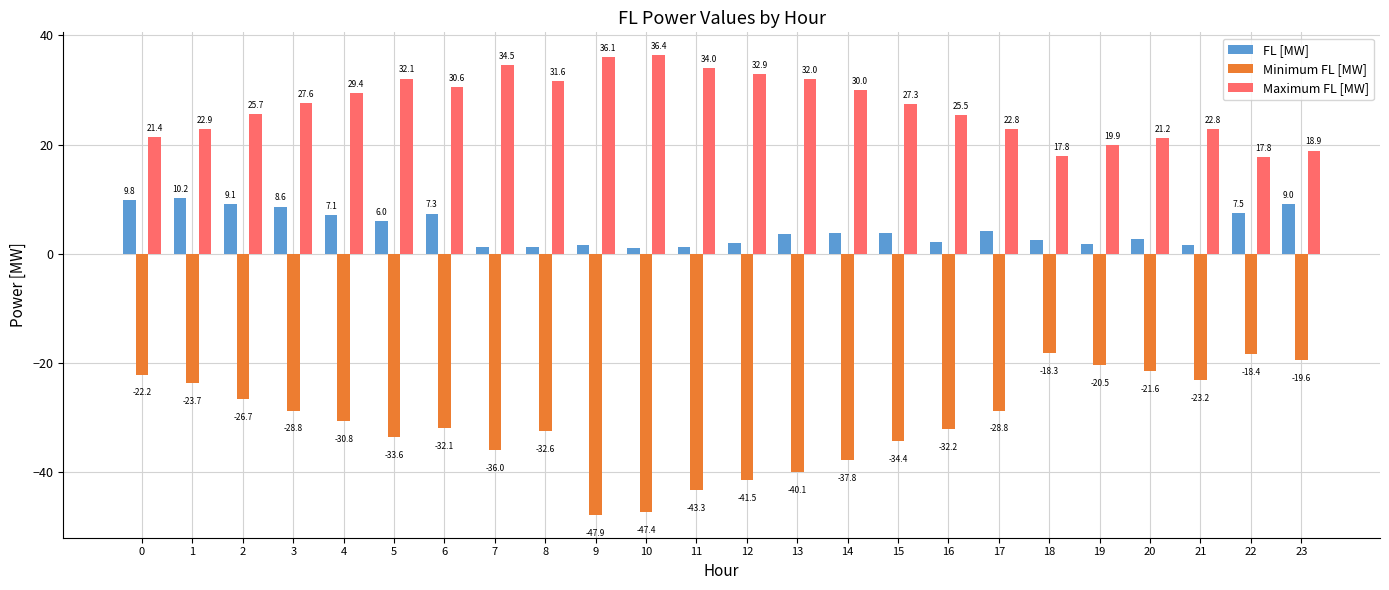

How many bars are there in each group?

3